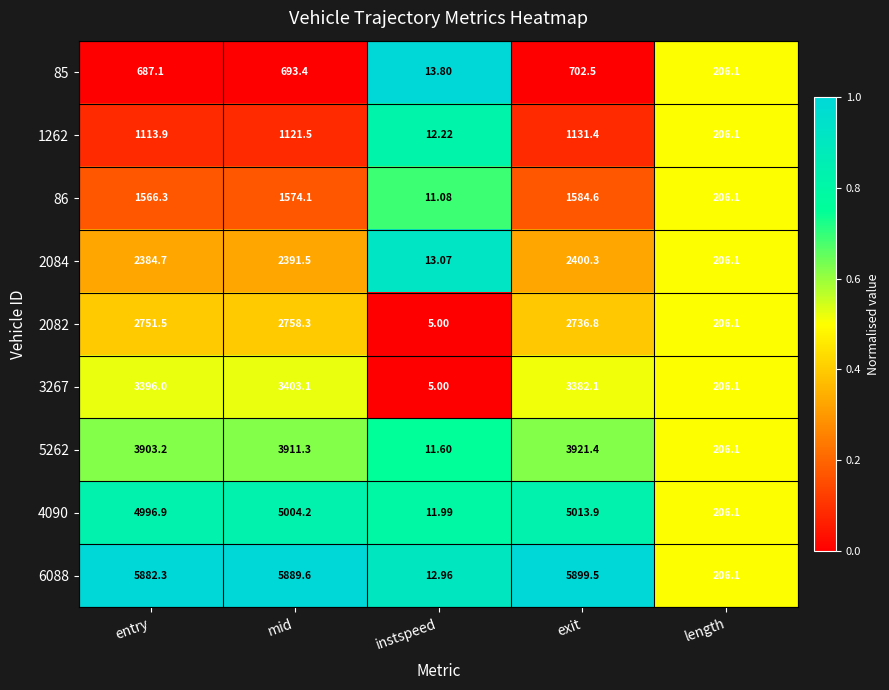

At which category is the sum across all series the highest?

exit